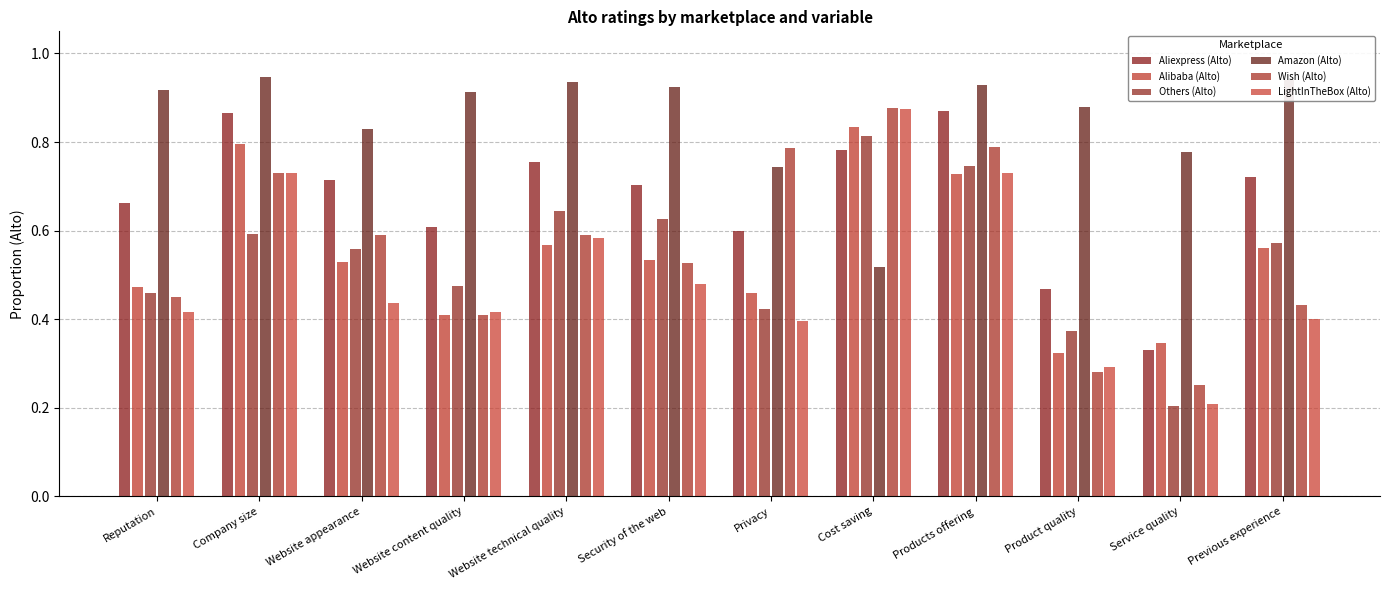

What is the approximate value of LightInTheBox (Alto) at Service quality?

0.2